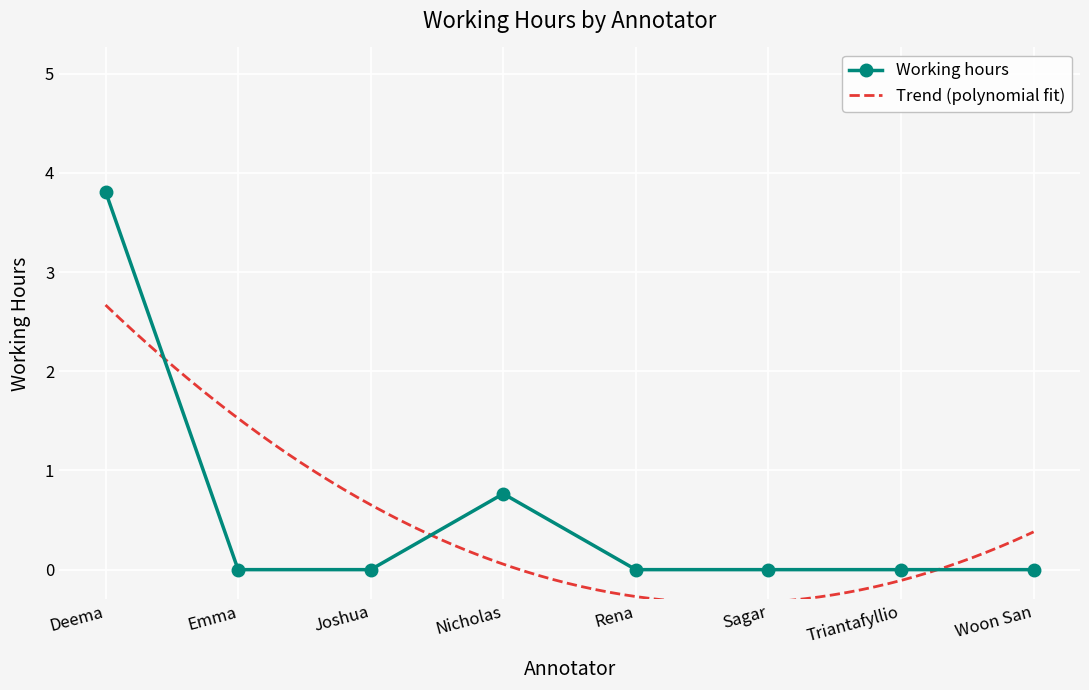

At which category does the chart reach its peak across all series?

Deema